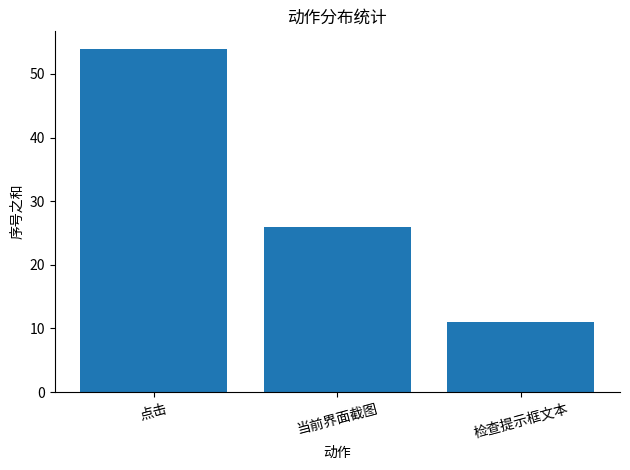

List the labels in order of value, smallest first.

检查提示框文本, 当前界面截图, 点击